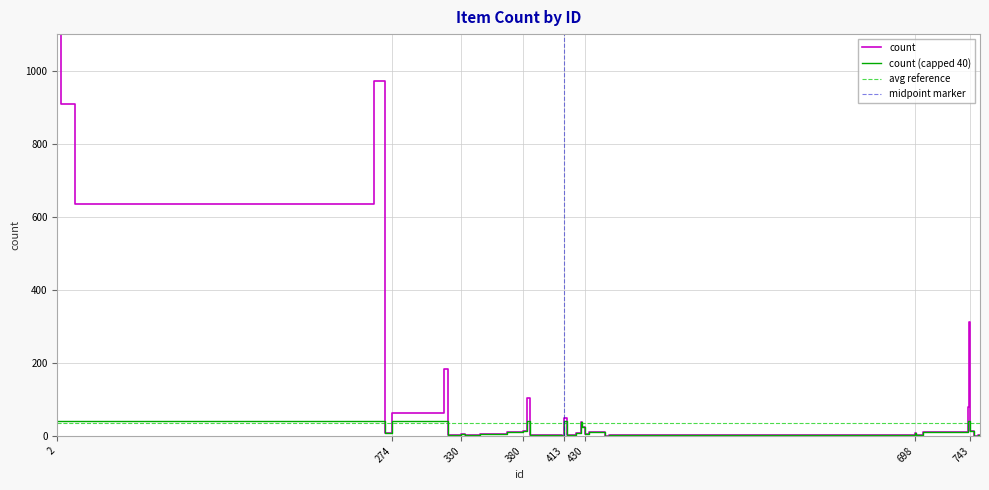

What is the difference between the values at 330 and 367?

4